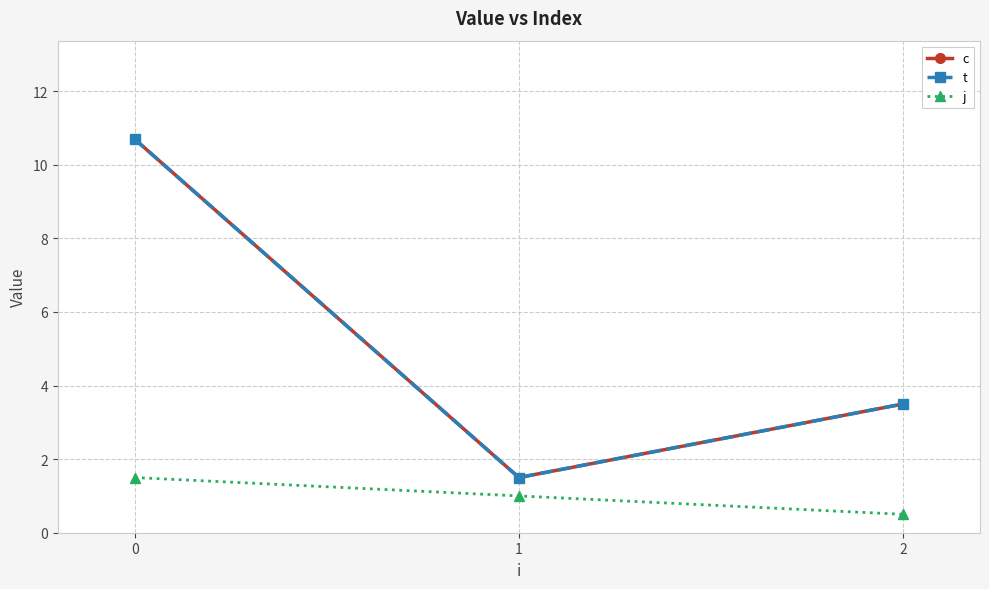

What is the minimum value for j?

0.5